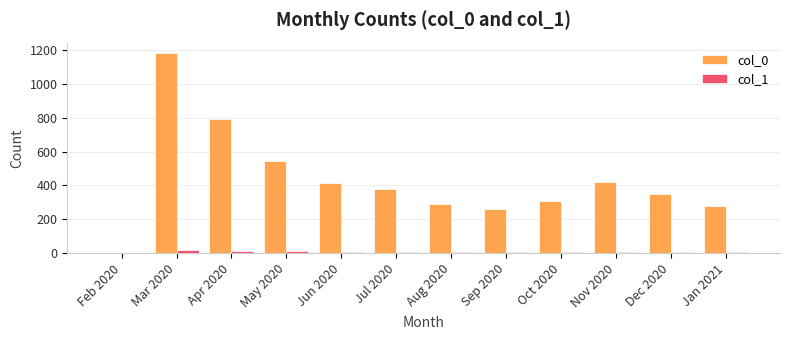

Read the col_1 value at Sep 2020, to the nearest 5.

5